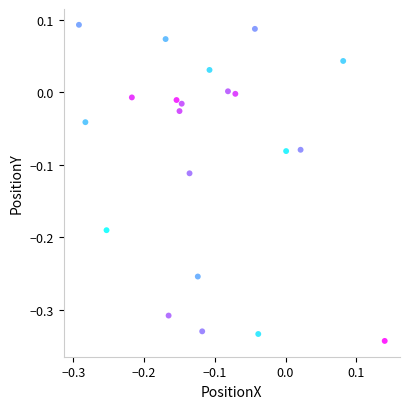

What is the range of X values (max minus min)?

0.4